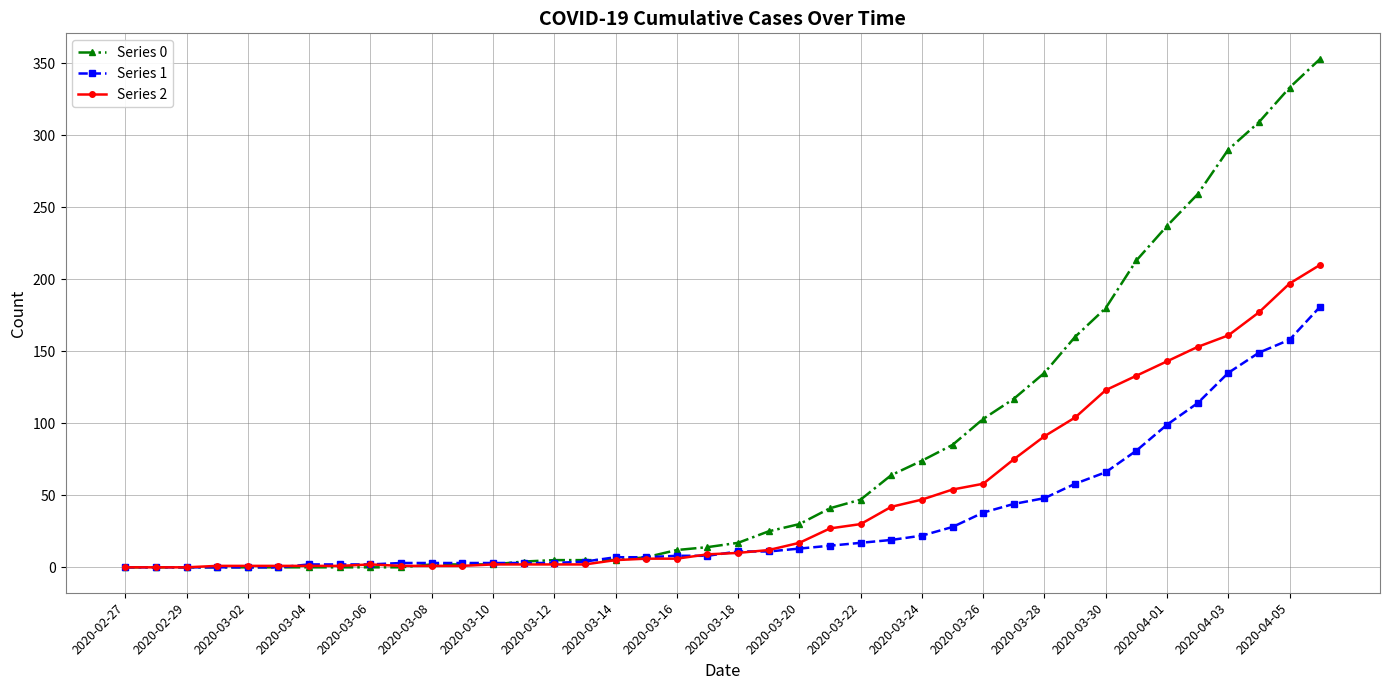

List the series in order of their peak value, lowest first.

Series 1, Series 2, Series 0